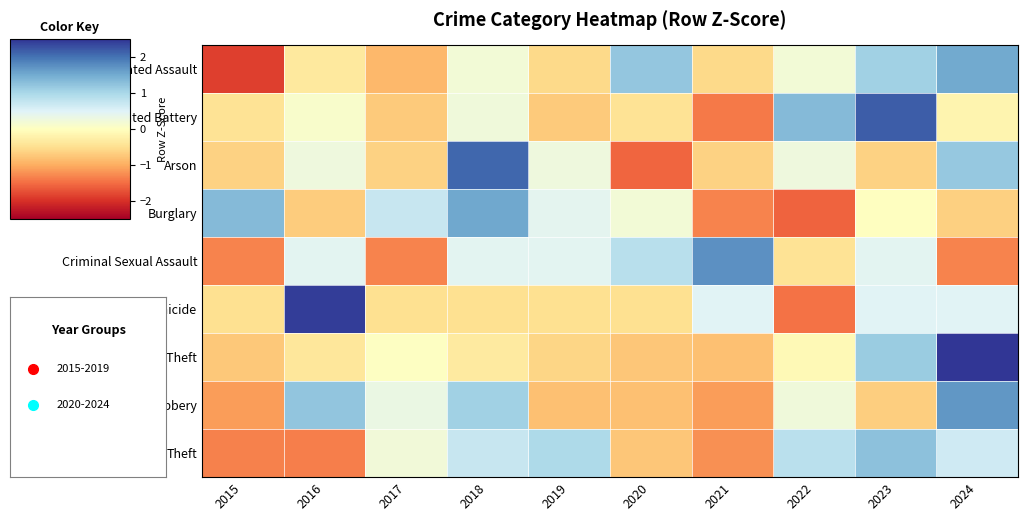

What is the total value across all series at 2021?

-4.8